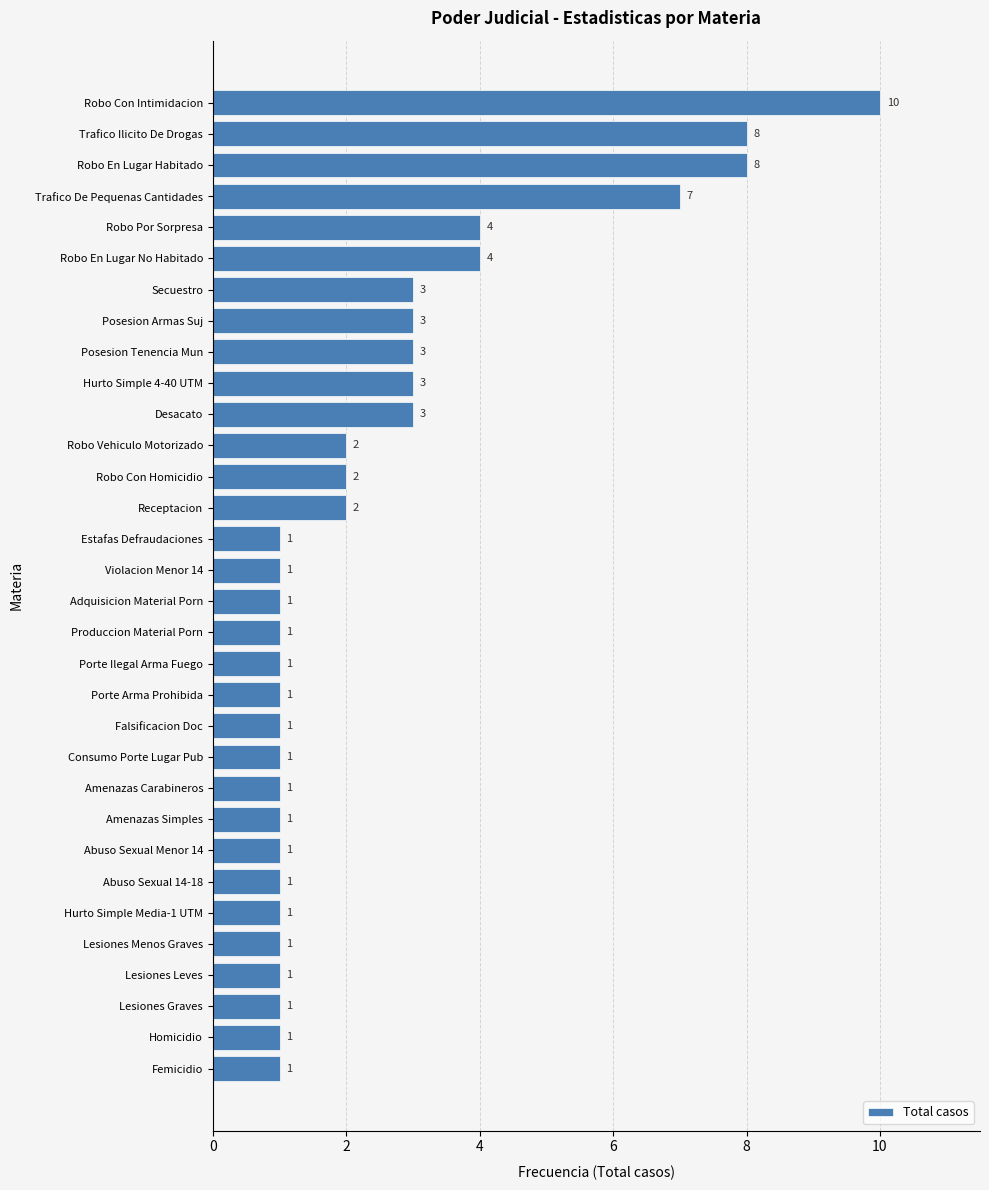

Reading bottom to top, list all the values displayed in this chart.

1	1	1	1	1	1	1	1	1	1	1	1	1	1	1	1	1	1	2	2	2	3	3	3	3	3	4	4	7	8	8	10